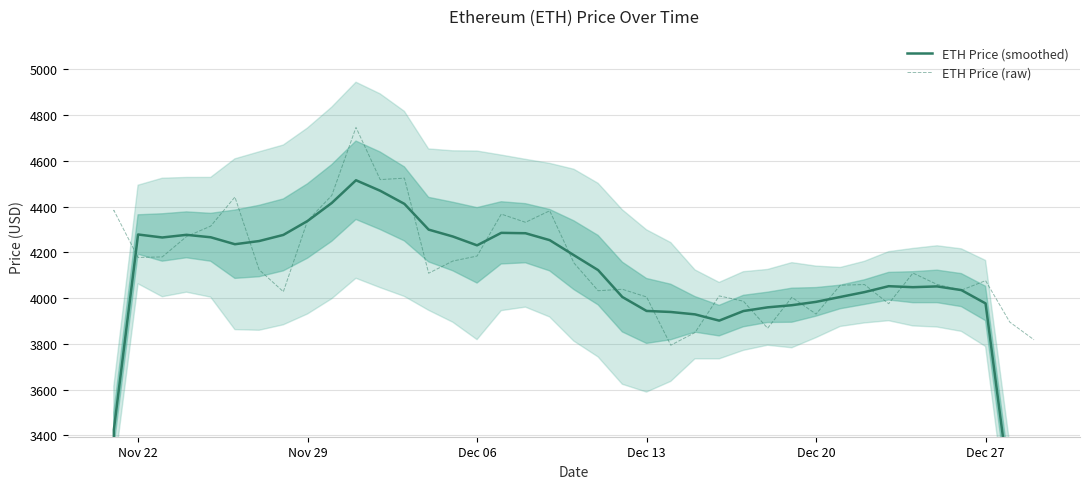

Does the chart display data point markers on the line(s)?

No